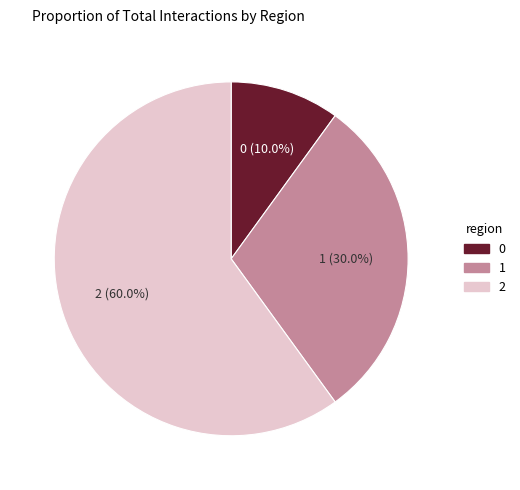

To the nearest percent, what is the combined percentage of 2 and 0?

70%